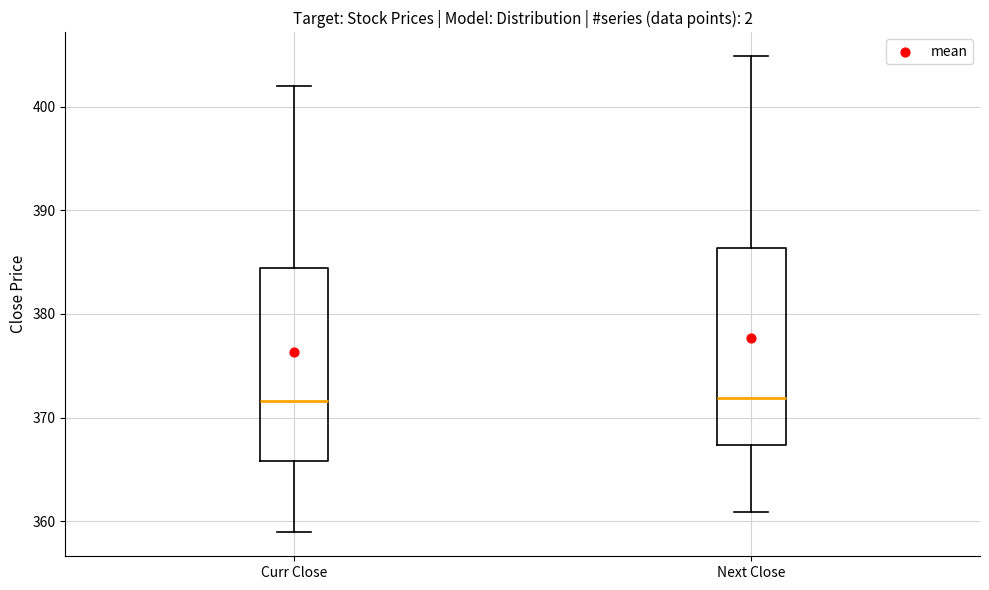

Reading left to right, transcribe this box plot: for each box, give where its median line is, the range the box spans, and where its two whiskers end, as read against the y-axis. The values are not printed on the chart, so give them approximately, as read against the axis.

Curr Close: median 372, box 366 to 384, whiskers 359 to 402
Next Close: median 372, box 367 to 386, whiskers 361 to 405